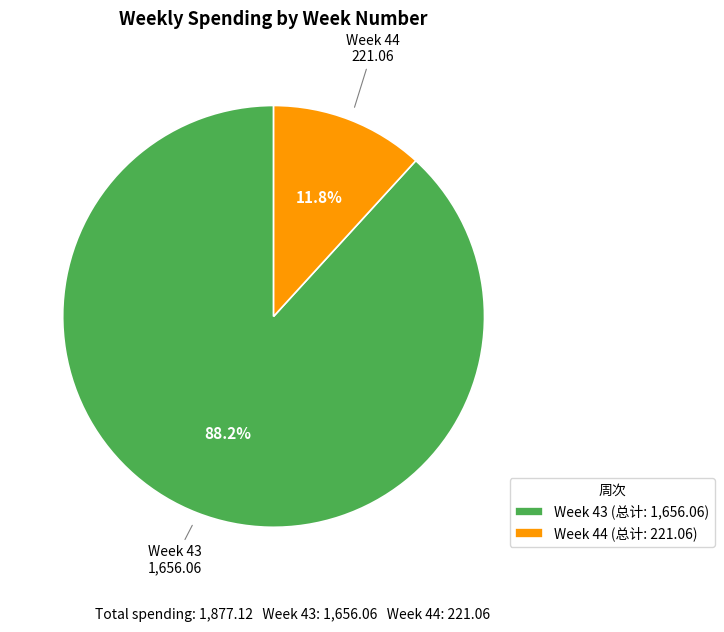

To the nearest percent, what is the average slice percentage?

50%